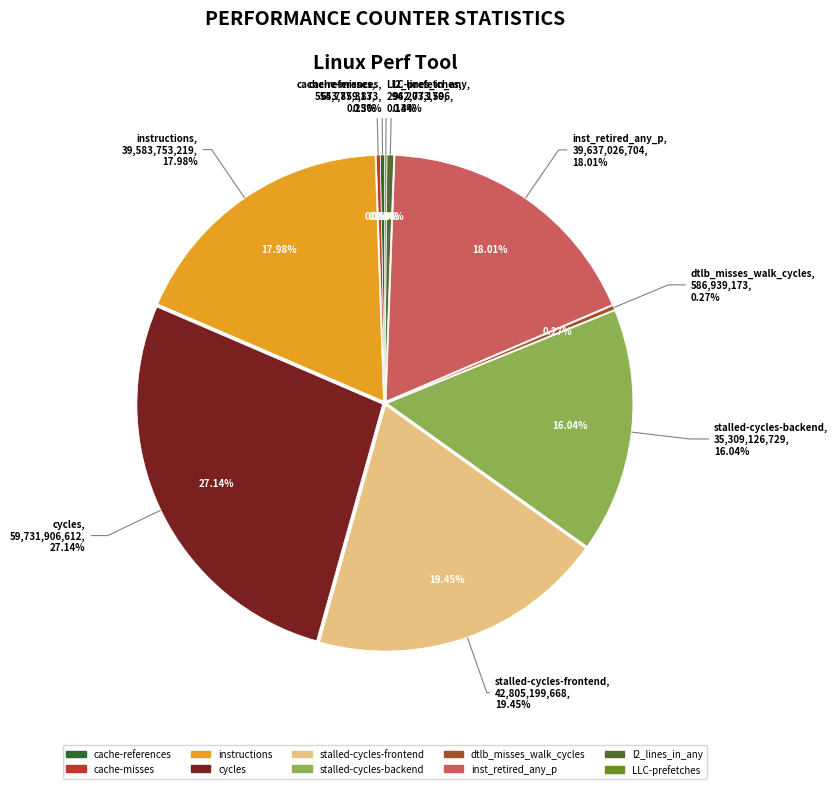

The stalled-cycles-frontend slice represents 27% of the pie. True or false?

False